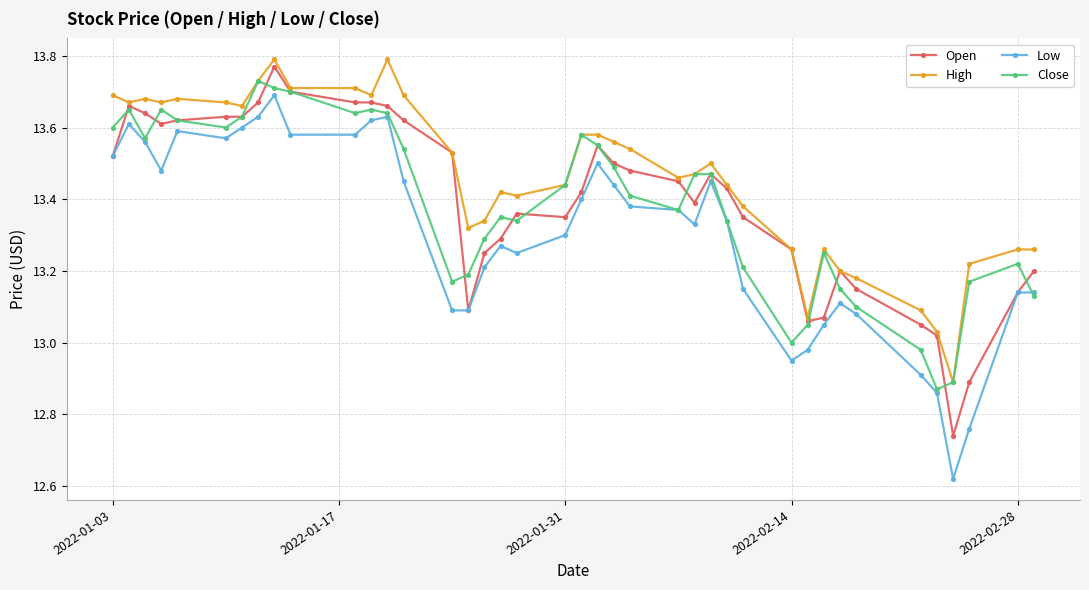

True or false: Close has more than 2 interior local peaks.

True